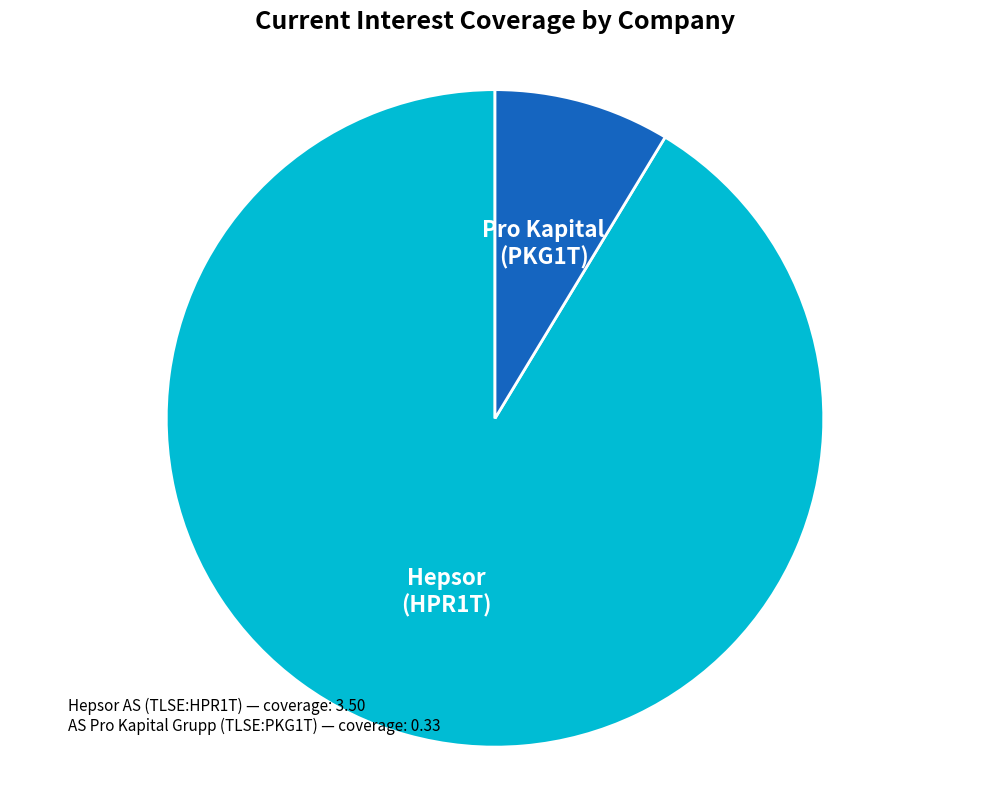

Which has a higher value, Hepsor AS (TLSE:HPR1T) or AS Pro Kapital Grupp (TLSE:PKG1T)?

Hepsor AS (TLSE:HPR1T)